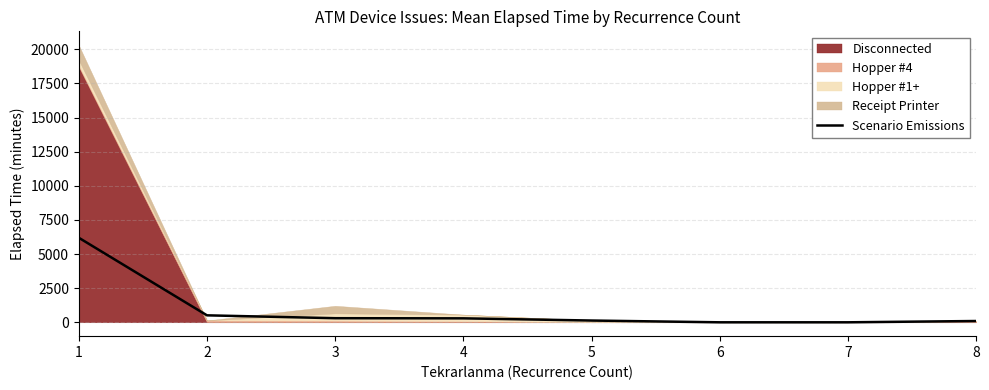

What is the value of the 2nd point from the left?

510.7